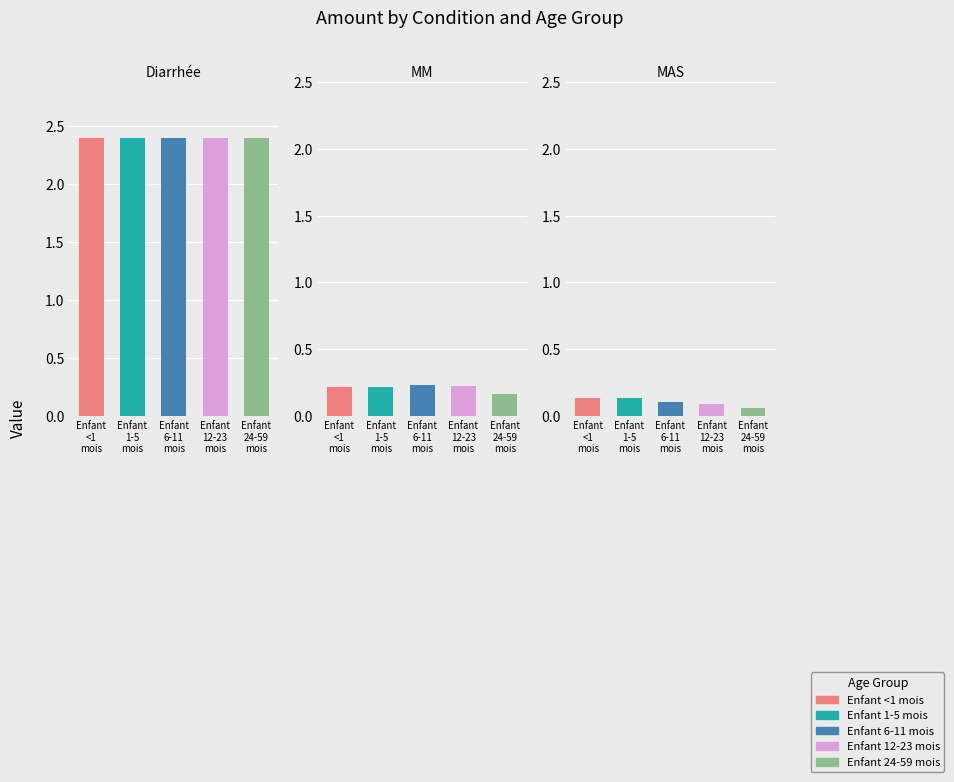

What is the difference between the maximum and minimum values in the Enfant 12-23 mois series?

2.3